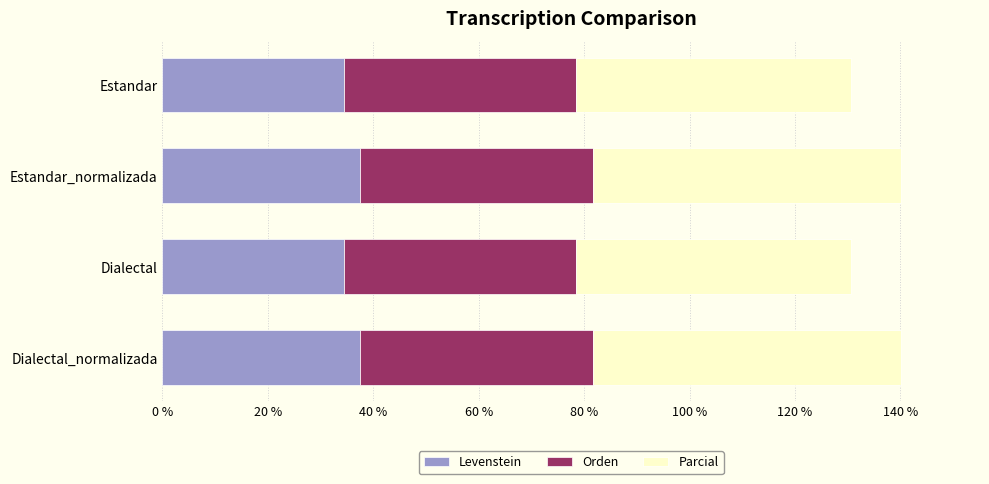

Is it true that Levenstein equals 37.5 at Estandar_normalizada?

True